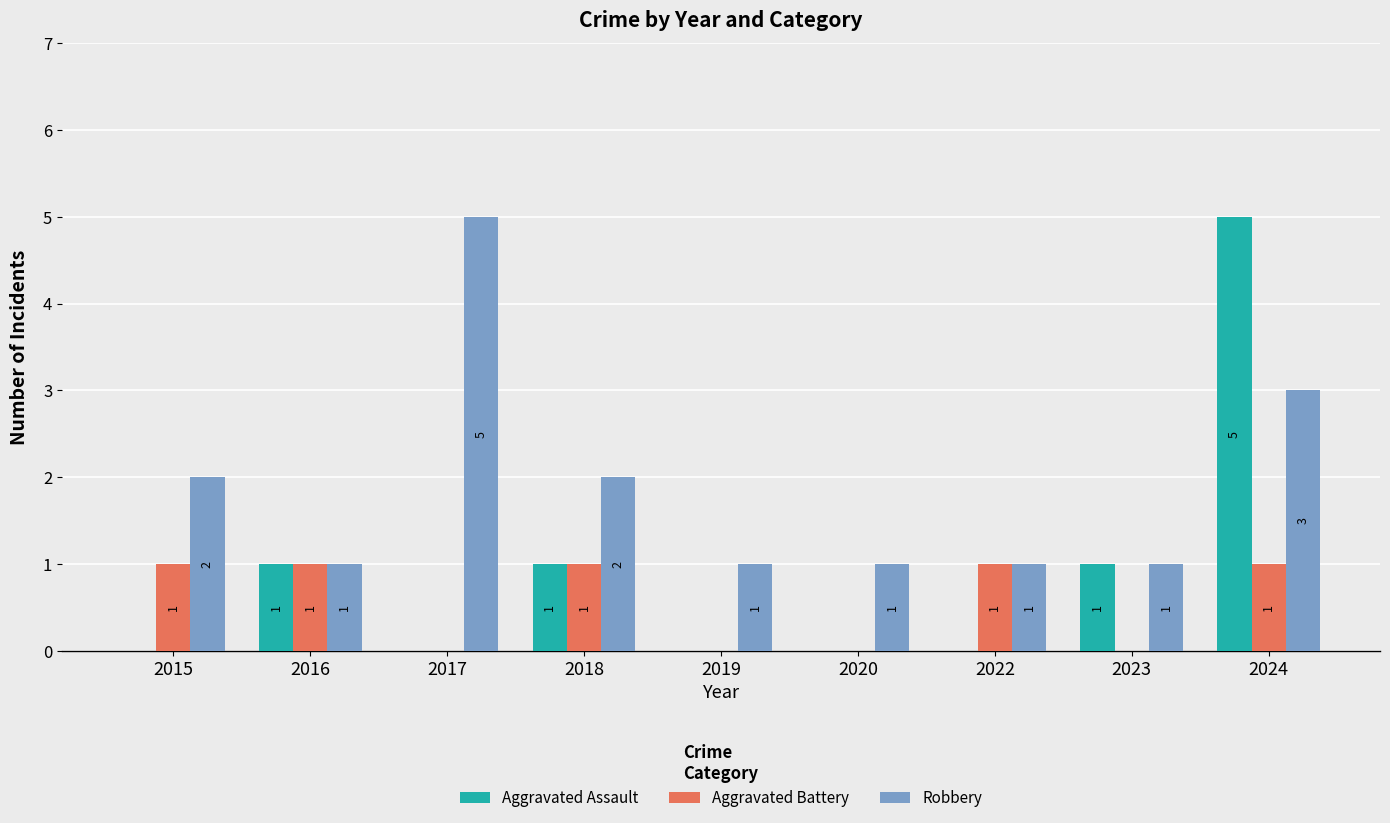

Which series changed the most between 2016 and 2018?

Robbery